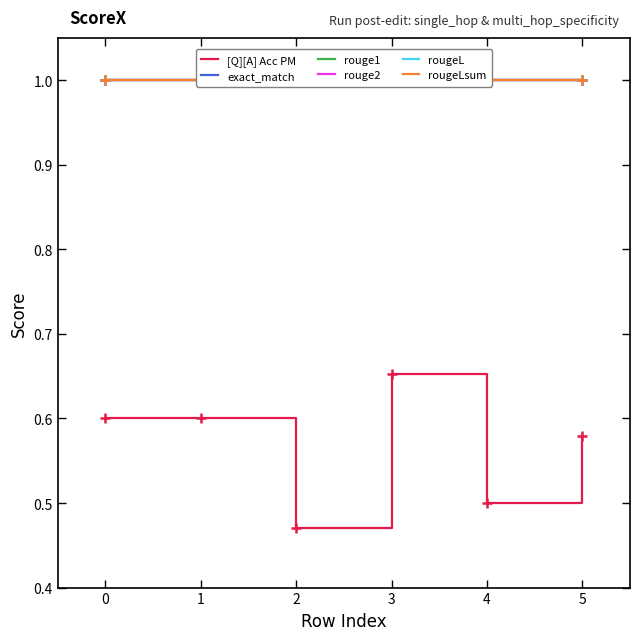

The value of [Q][A] Acc PM at 1 is 0.3. True or false?

False